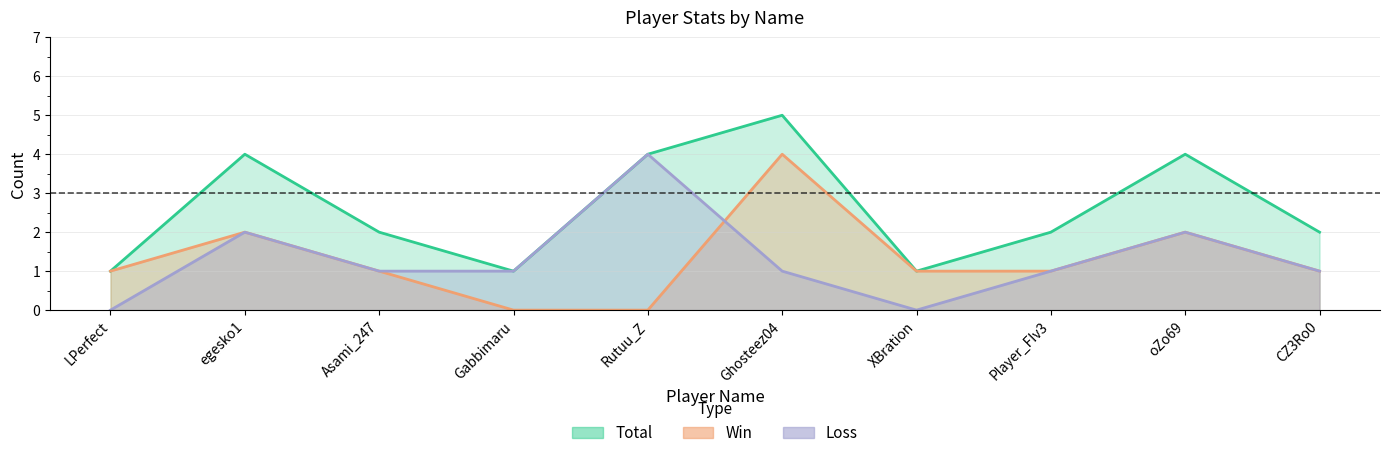

What is the label of the 4th point from the right?

XBration